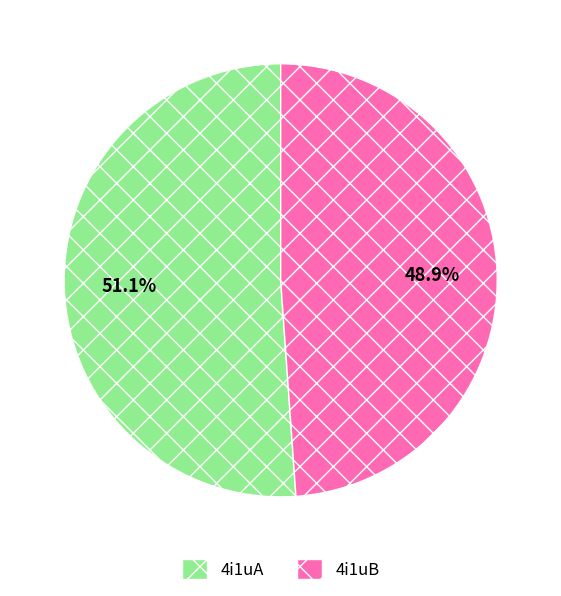

Is there any slice that represents more than half of the pie?

Yes